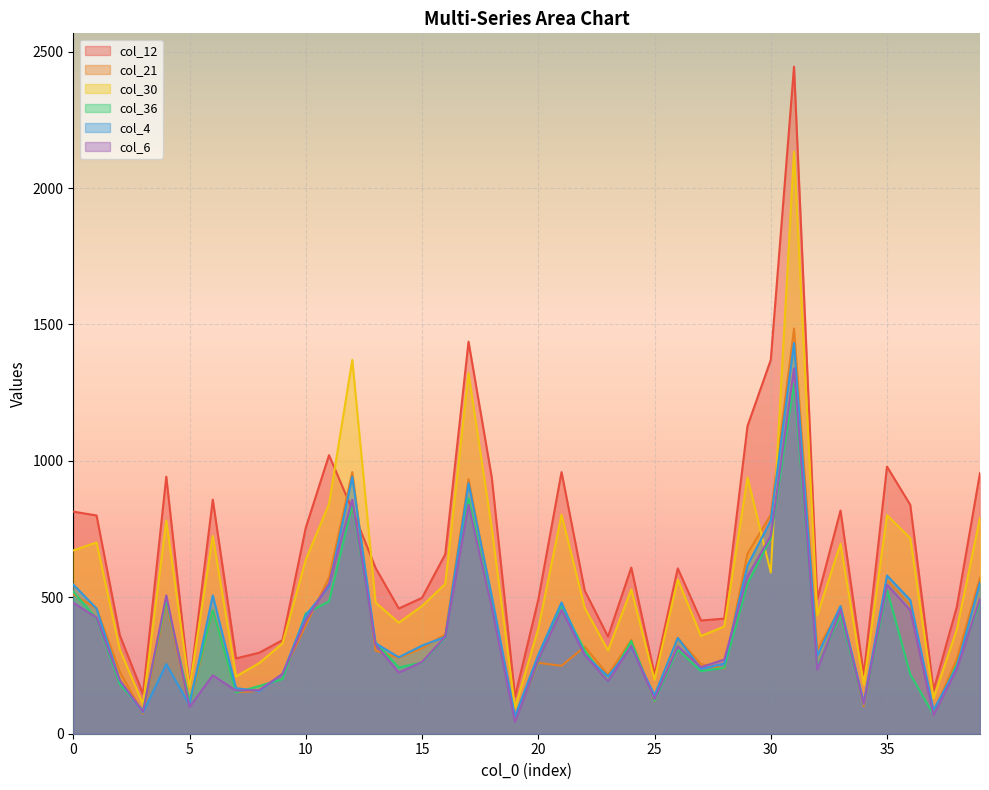

Does the chart display data point markers on the line(s)?

No